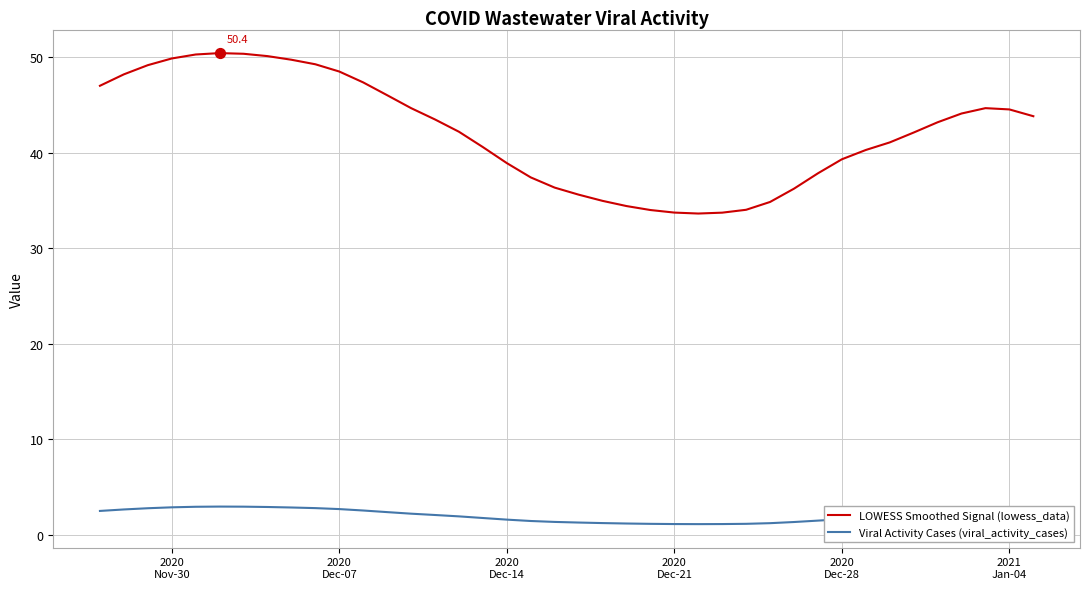

Which series has the largest total across all categories?

LOWESS Smoothed Signal (lowess_data)